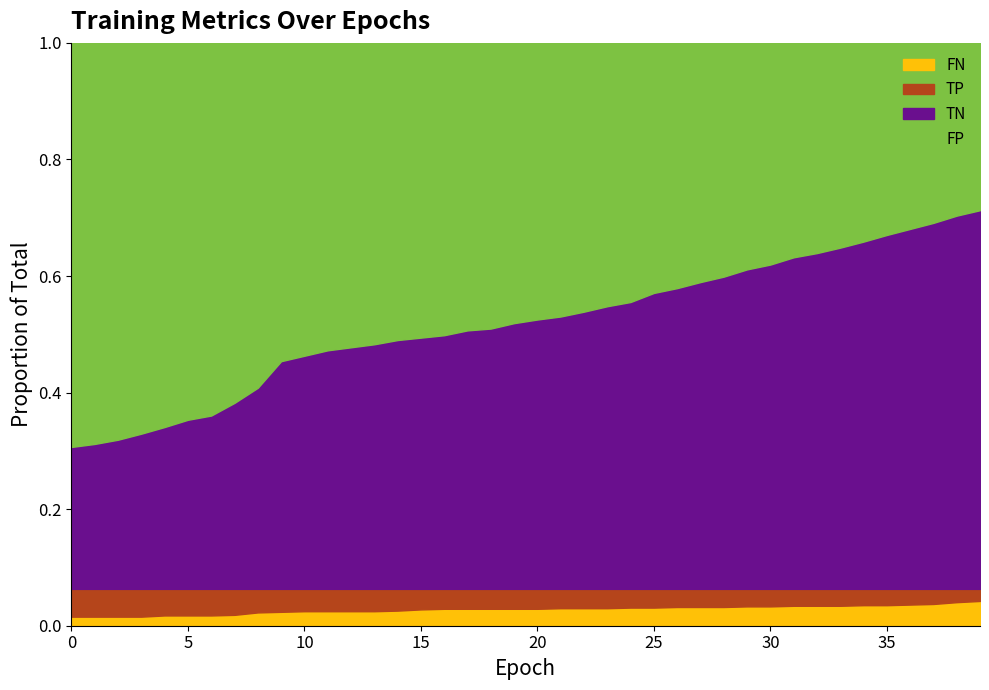

What is the value of the TP point at the 20th from the left?

33